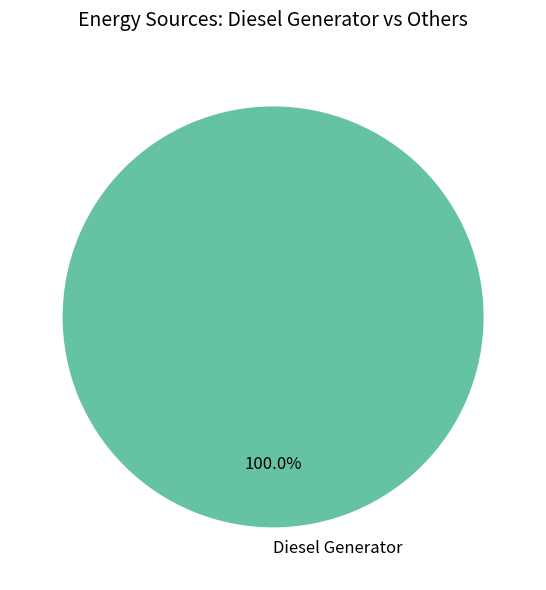

What percentage is the Diesel Generator slice, to the nearest percent?

100%